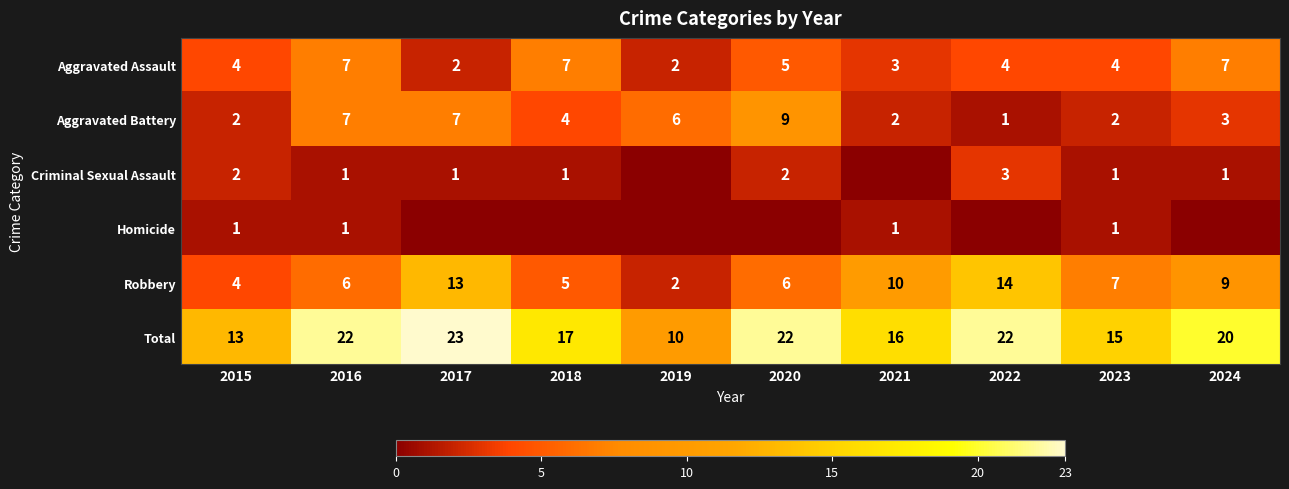

Between 2016 and 2023, which series saw the biggest shift?

Total